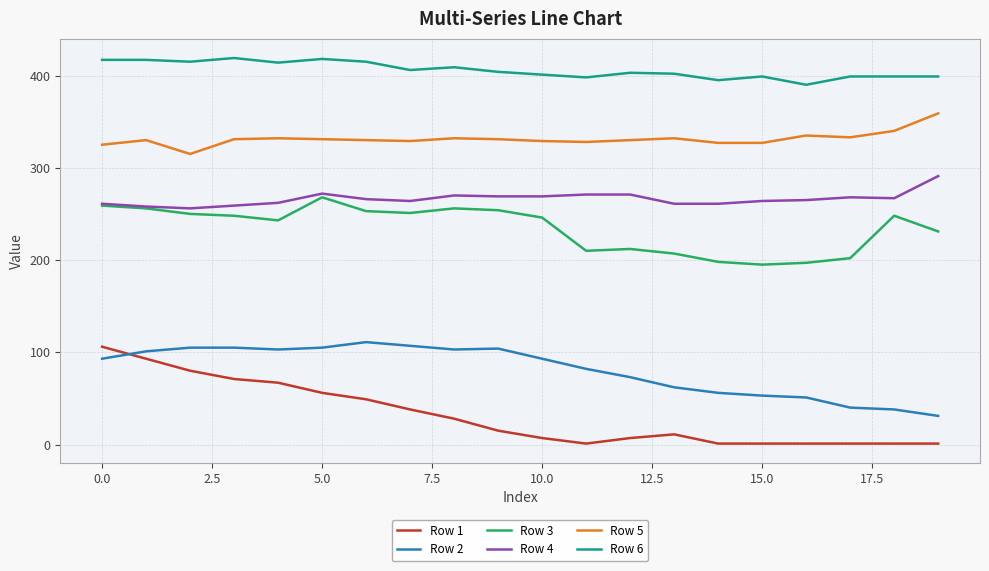

Which series has the largest total across all categories?

Row 6